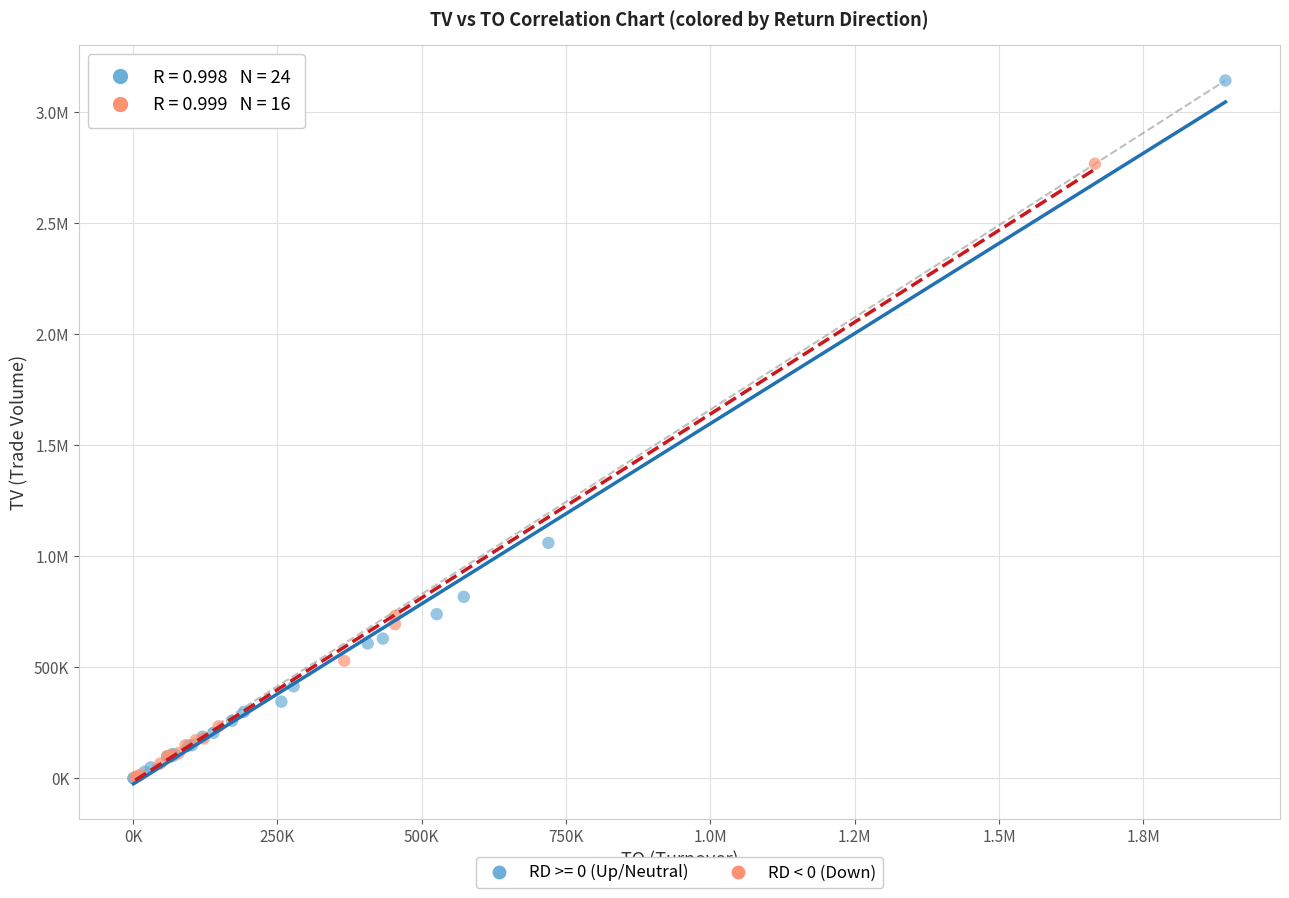

What are all the series names shown in the legend?

RD >= 0 (Up/Neutral), RD < 0 (Down)